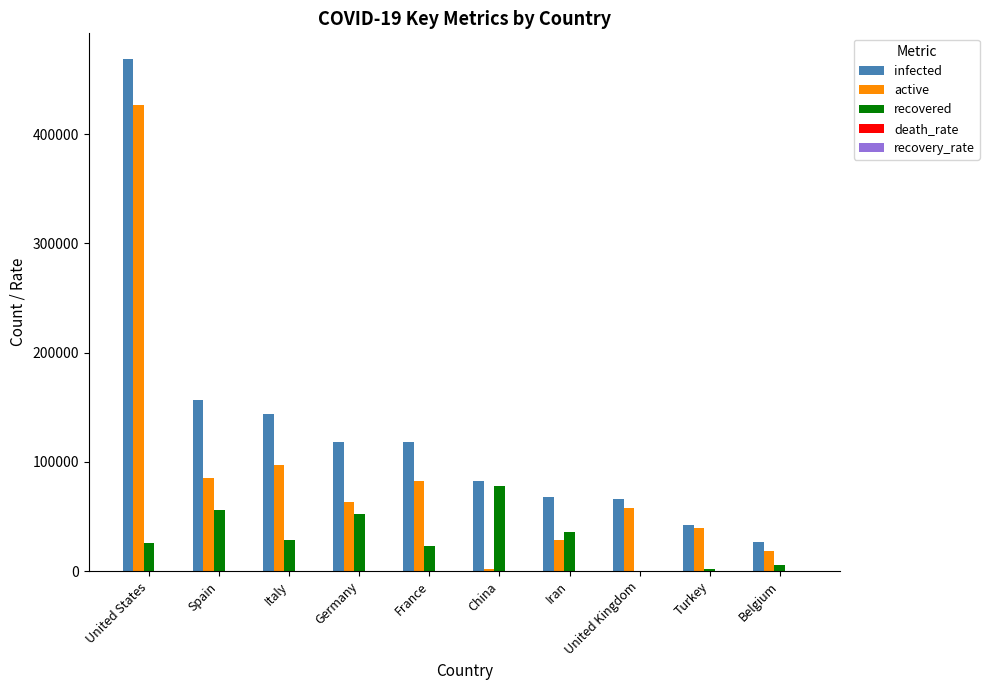

The value of infected at Germany is 118235.0. True or false?

True